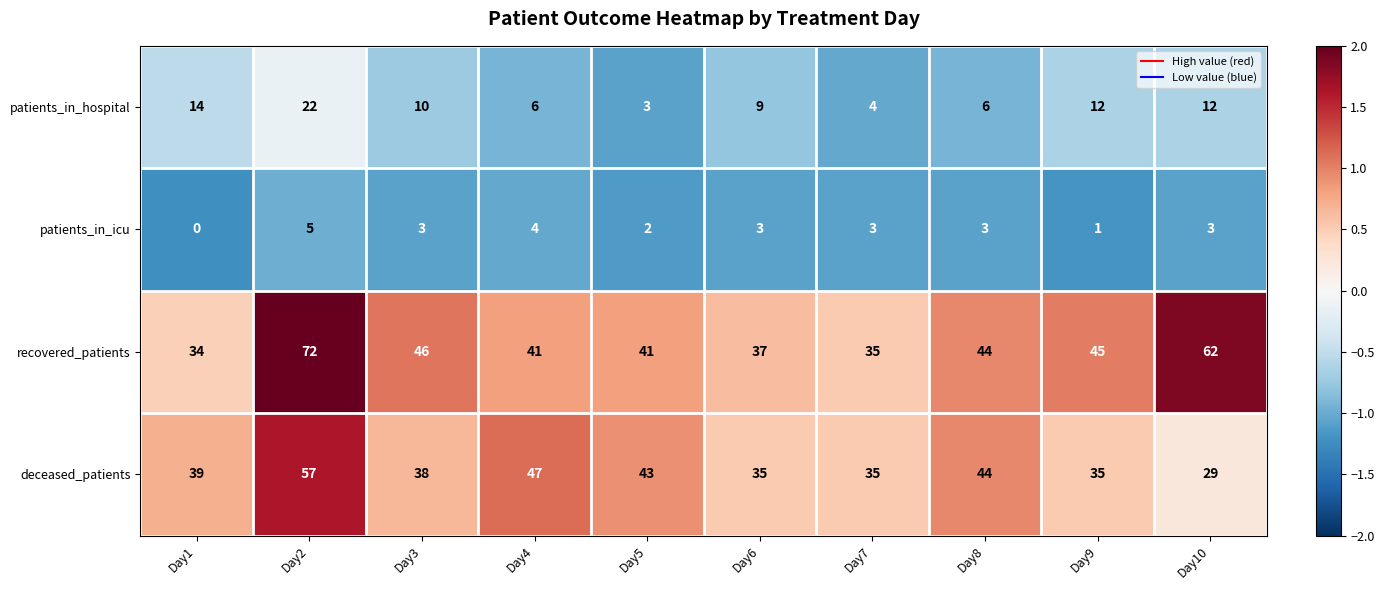

At which category is the sum across all series the highest?

Day2